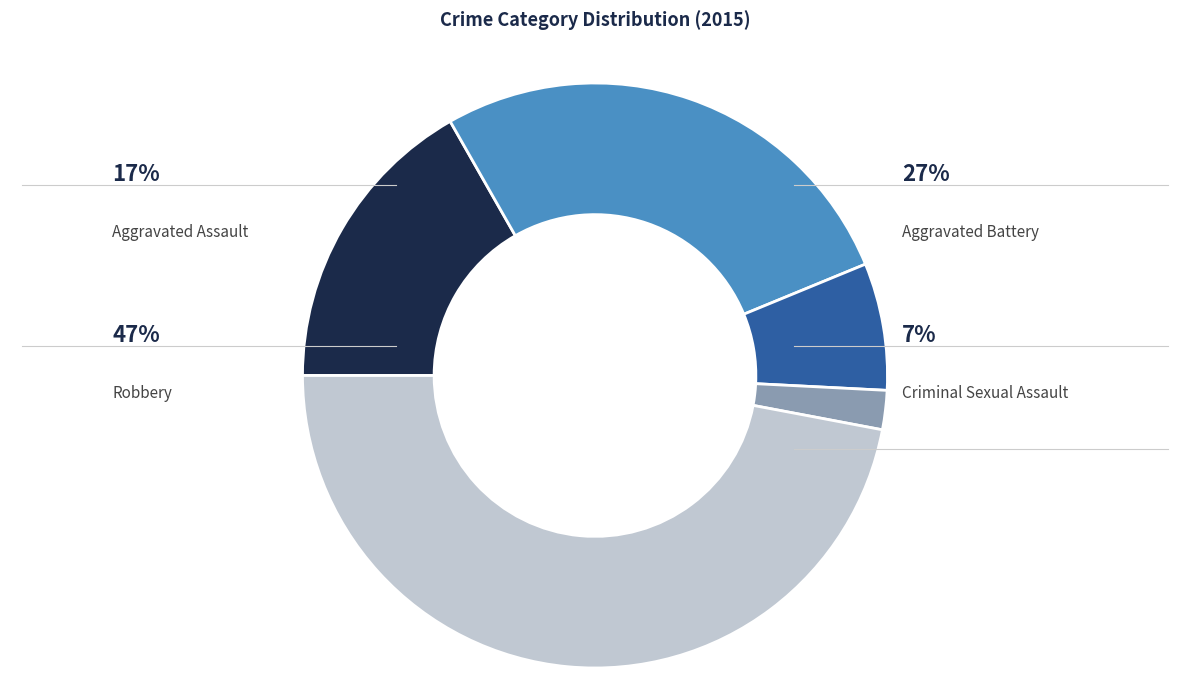

To the nearest percent, what is the average slice percentage?

20%